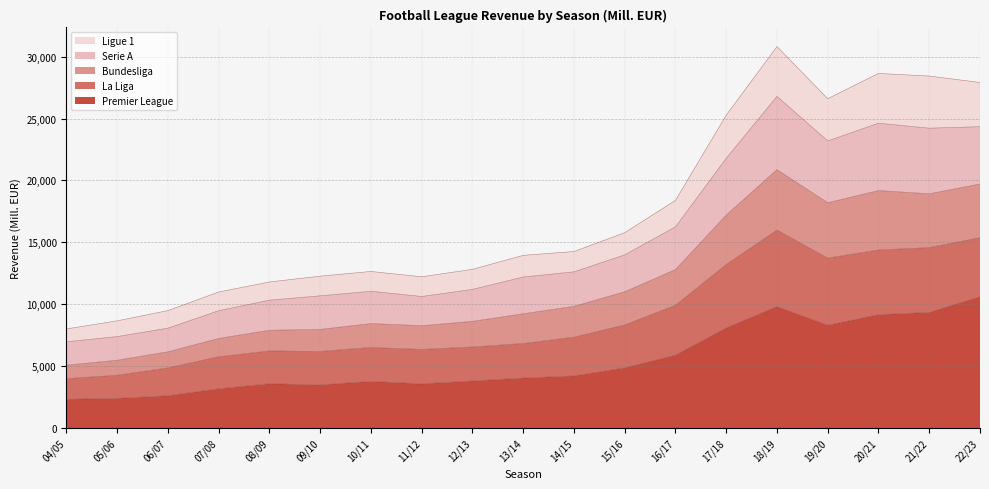

What are all the series names shown in the legend?

Ligue 1, Serie A, Bundesliga, La Liga, Premier League